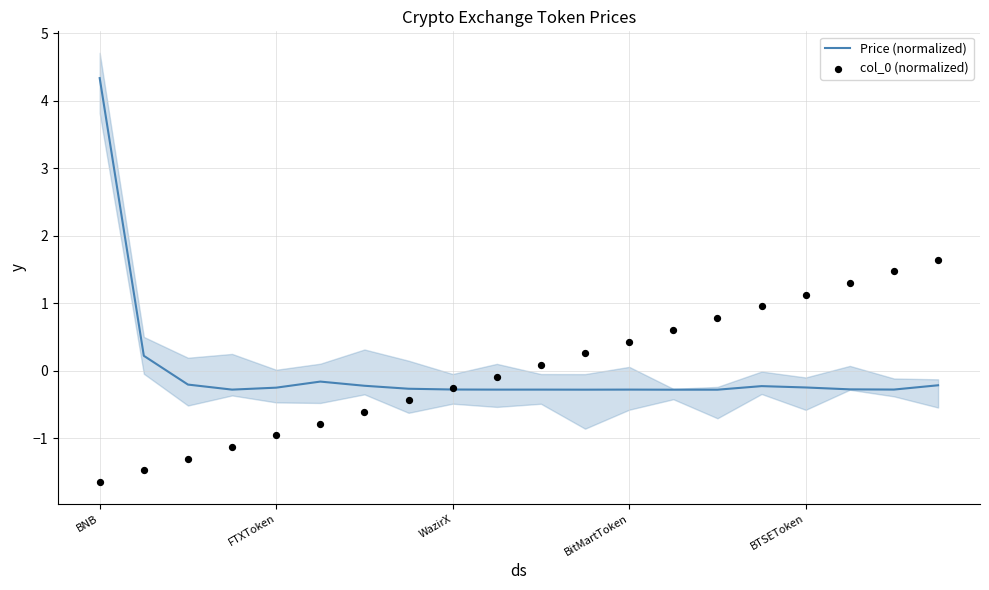

What are all the series names shown in the legend?

Price (normalized), col_0 (normalized)